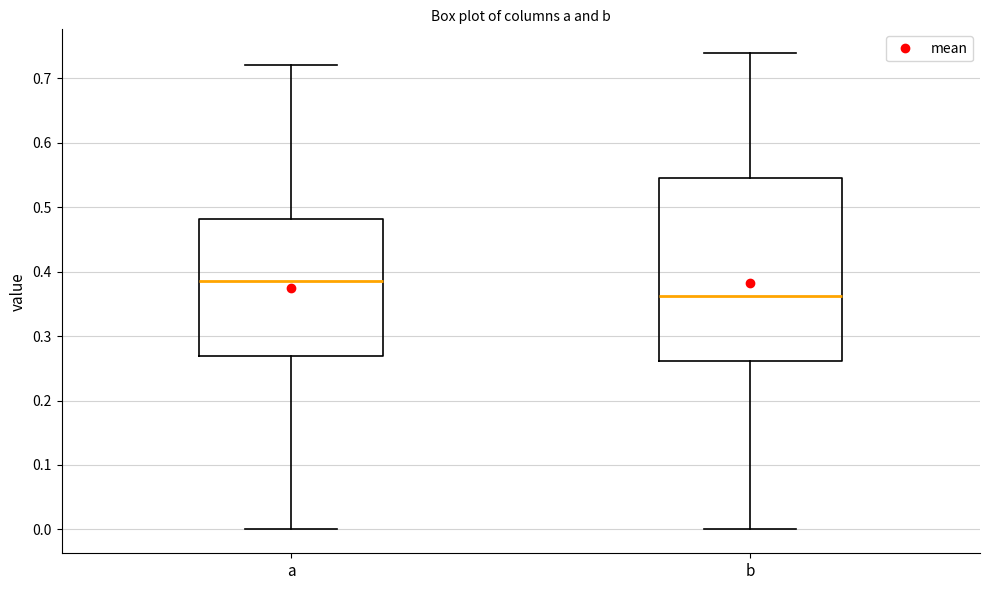

Reading left to right, read every box against the y-axis: the position of its median line, the range the box covers, and the ends of its whiskers. The values are not printed on the chart, so give them approximately, as read against the axis.

a: median 0.39, box 0.27 to 0.48, whiskers 0.00 to 0.72
b: median 0.36, box 0.26 to 0.54, whiskers 0.00 to 0.74